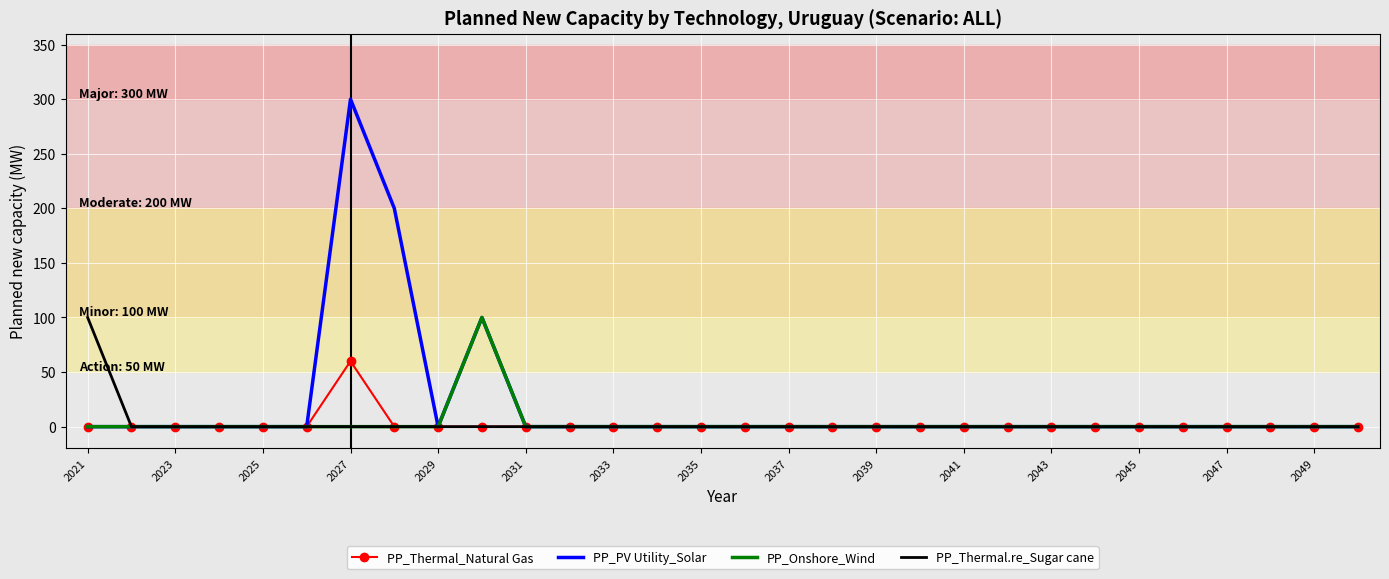

Which series has the largest total across all categories?

PP_PV Utility_Solar